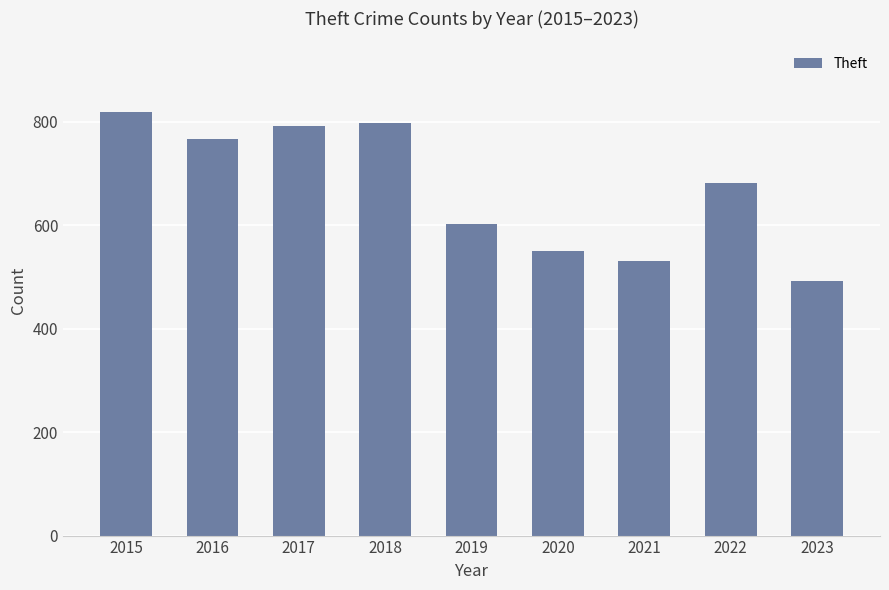

Which category has the highest value across all series?

2015